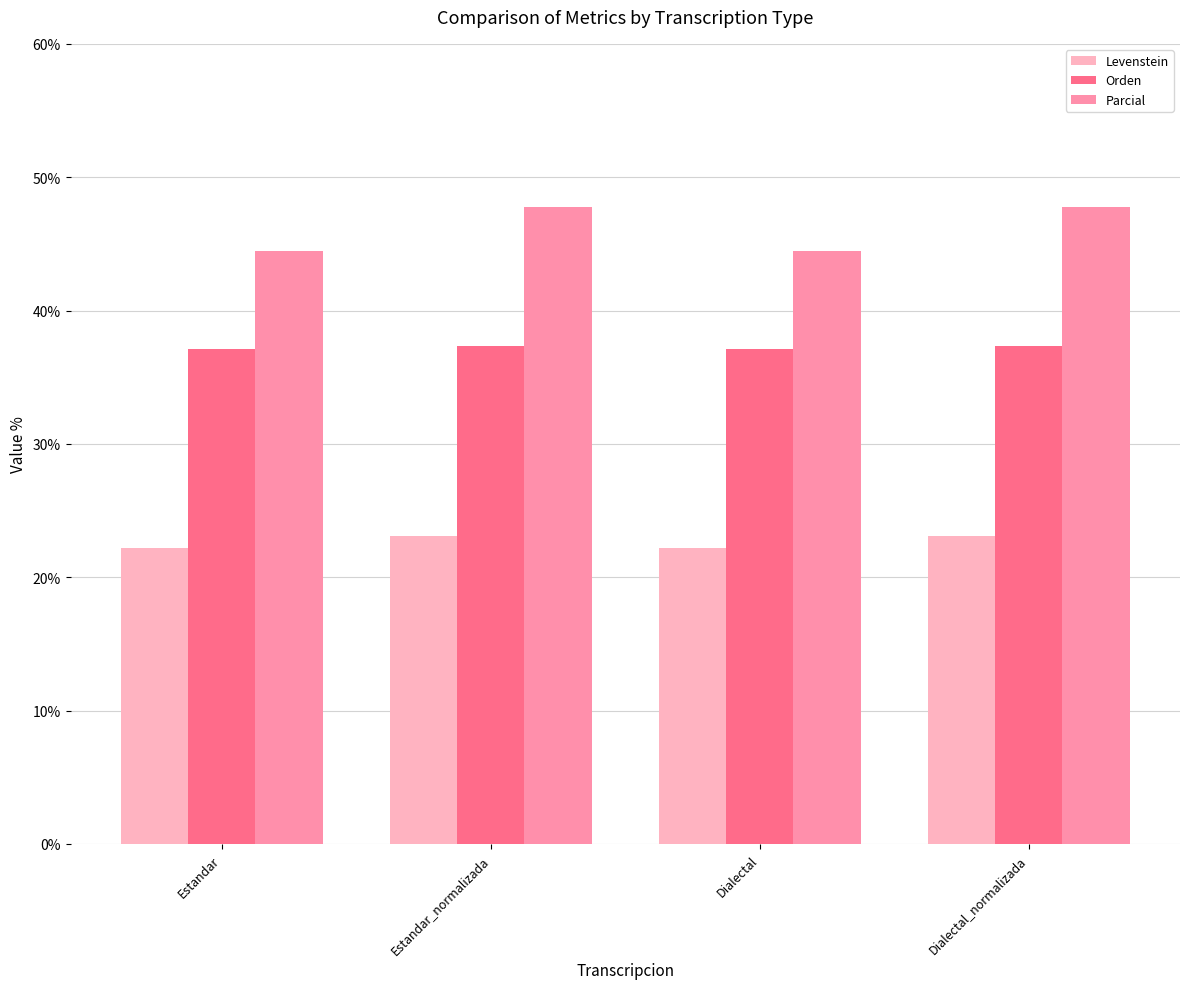

Rank the series by their average value, from lowest to highest.

Levenstein, Orden, Parcial